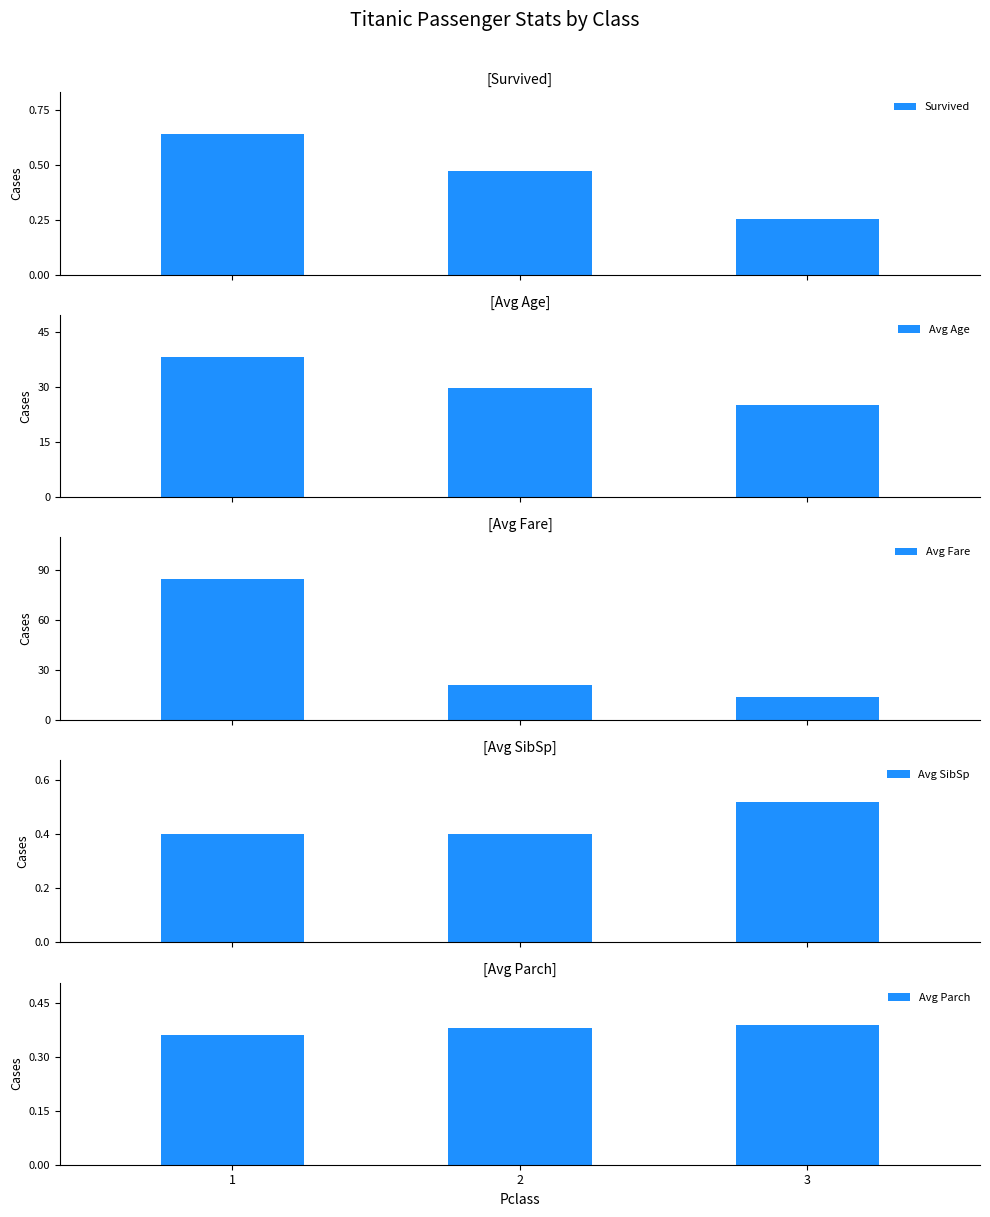

Count the number of data series in this chart.

5